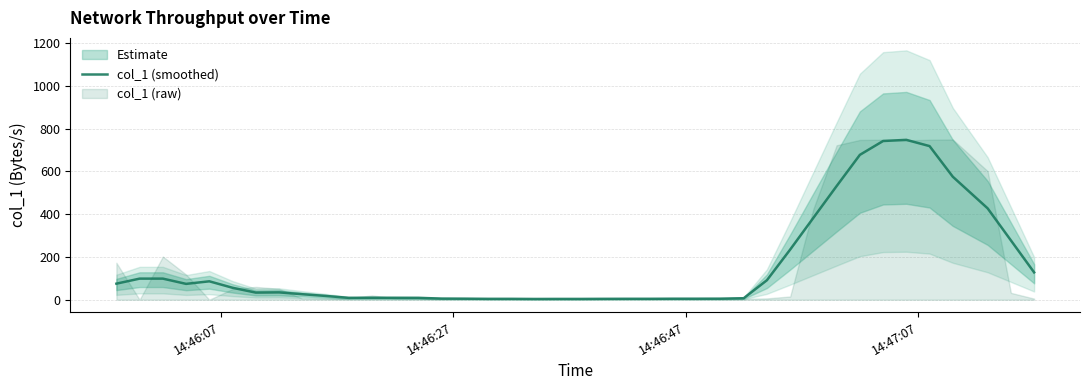

How many lines are shown in the chart?

1